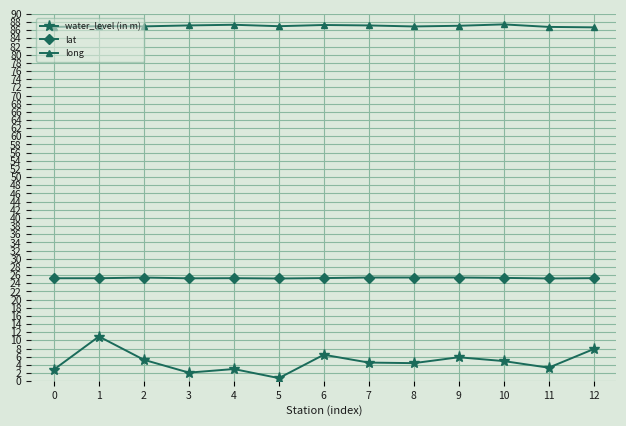

At which category is the sum across all series the highest?

1